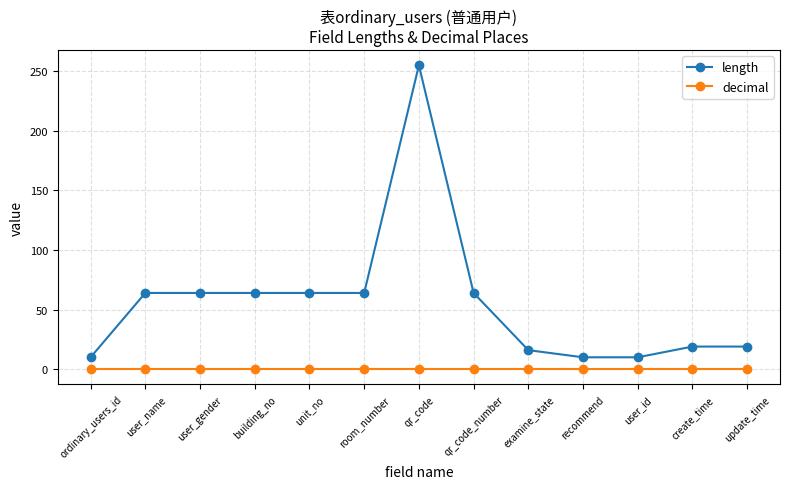

The value of length at qr_code is 255. True or false?

True